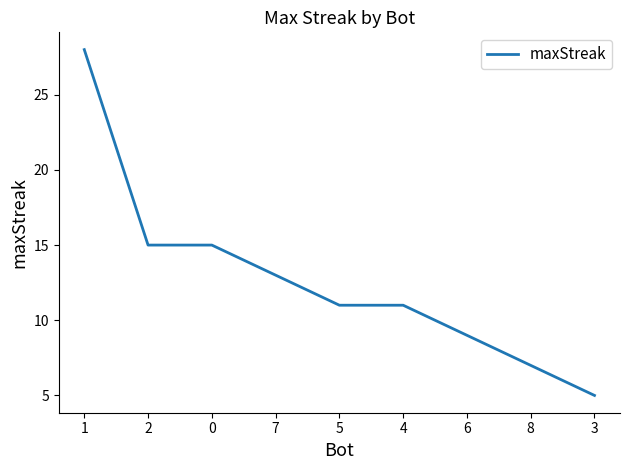

What is the difference between the second highest and second lowest values?

8